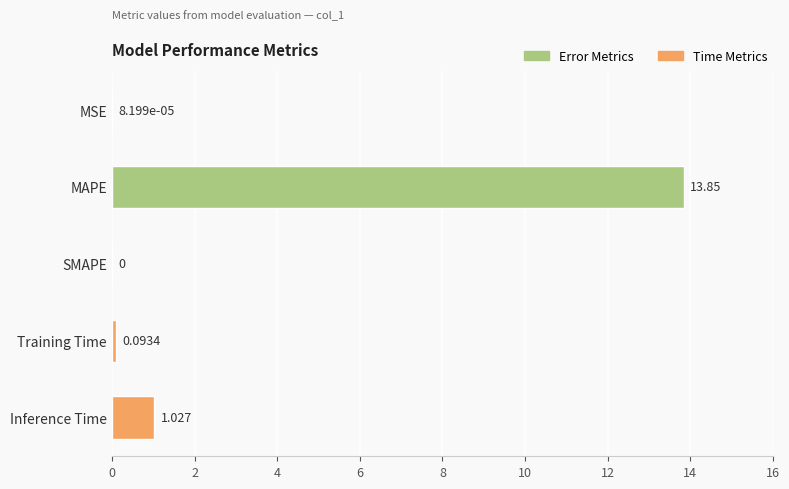

Between MAPE and MSE, which is larger?

MAPE